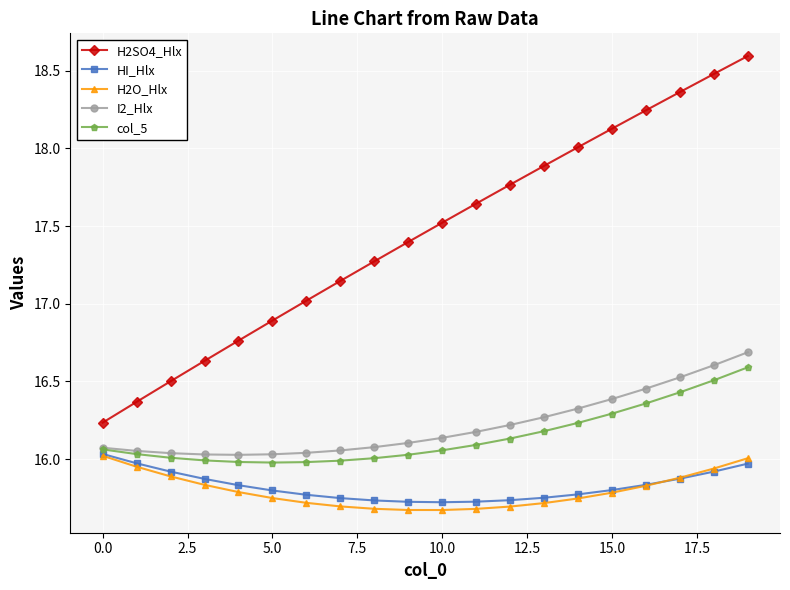

Which series has the largest range (max minus min)?

H2SO4_Hlx